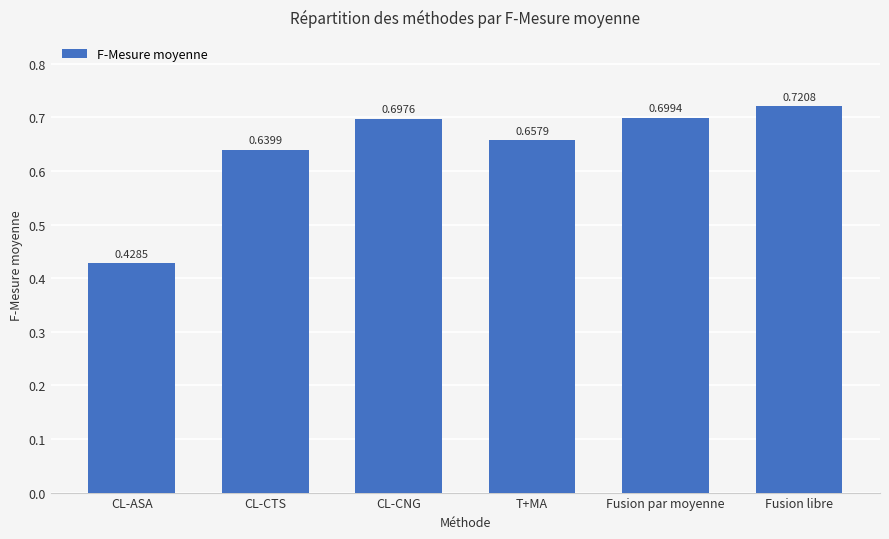

Which category has the lowest value across all series?

CL-ASA